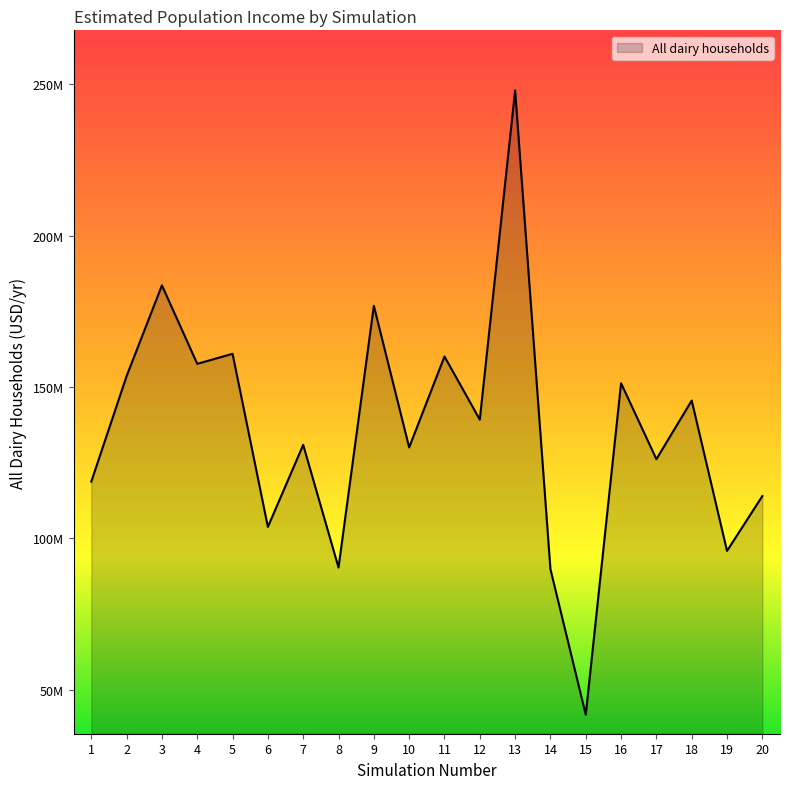

Does the chart have visible grid lines?

No